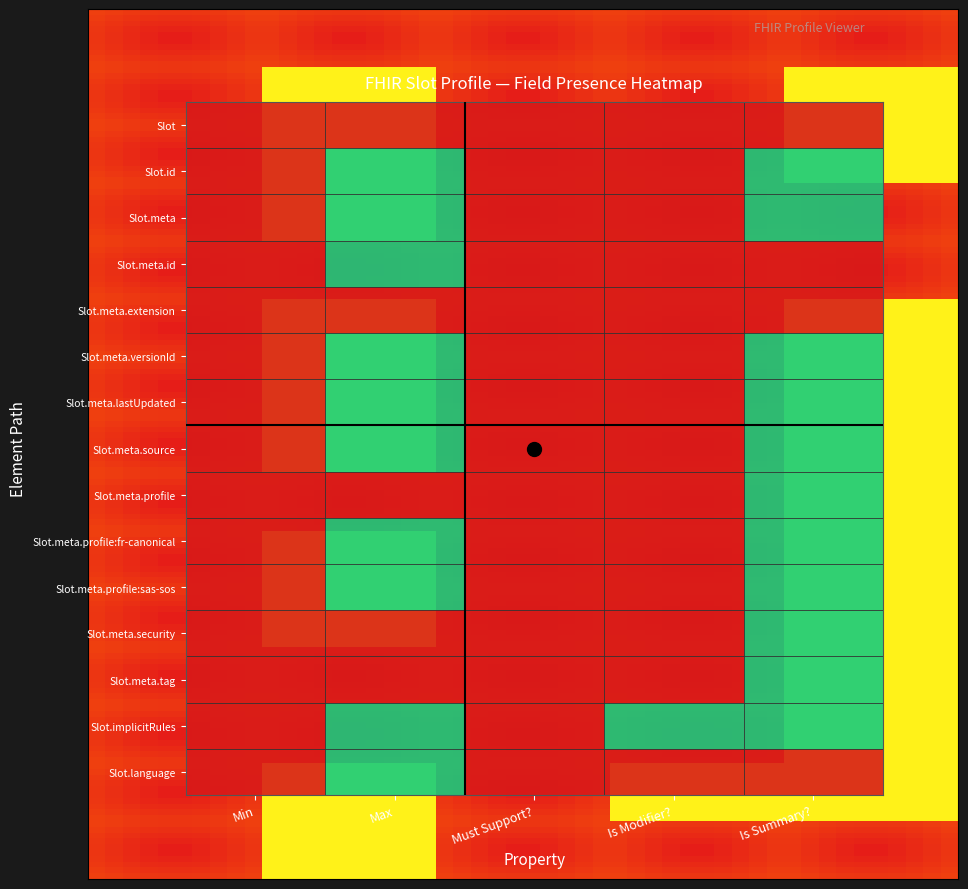

At how many categories does at least one series exceed 0?

3